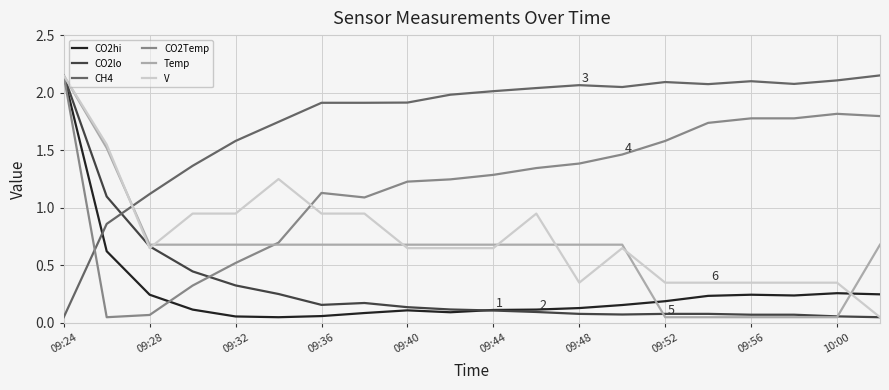

Which series ends up on top after the final intersection of Temp and CH4?

CH4